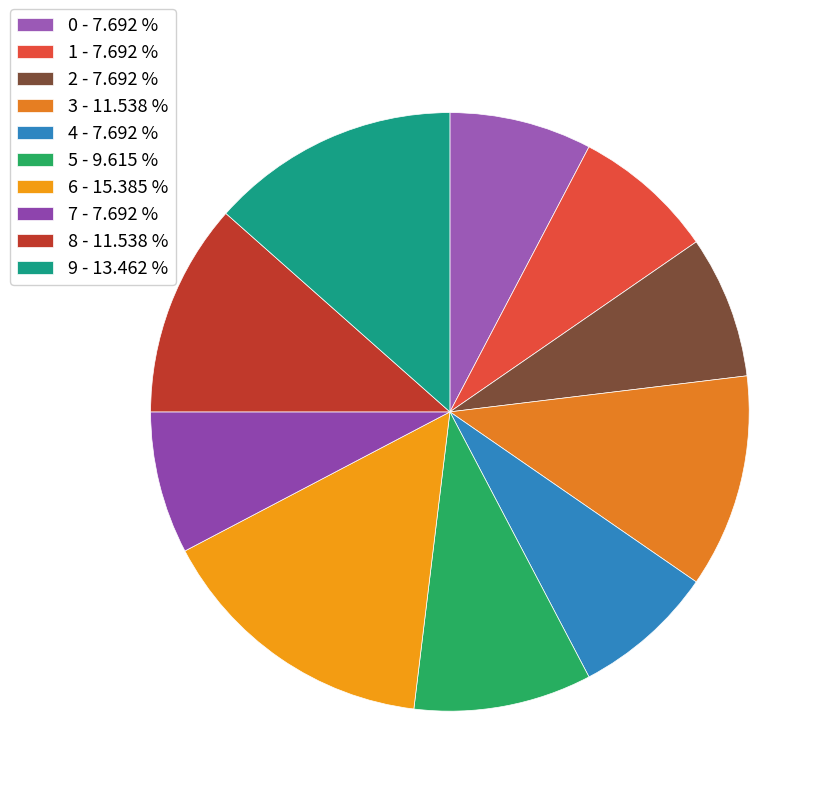

Count the number of slices in the pie.

10